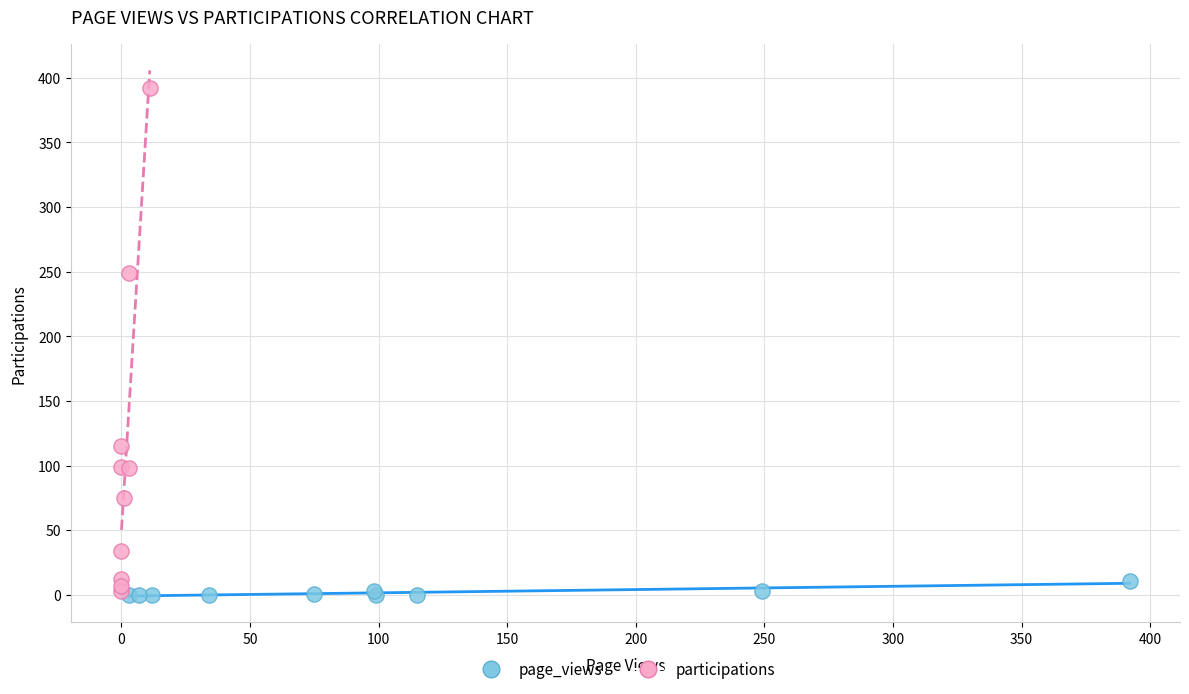

Which series contains the highest Y value?

participations